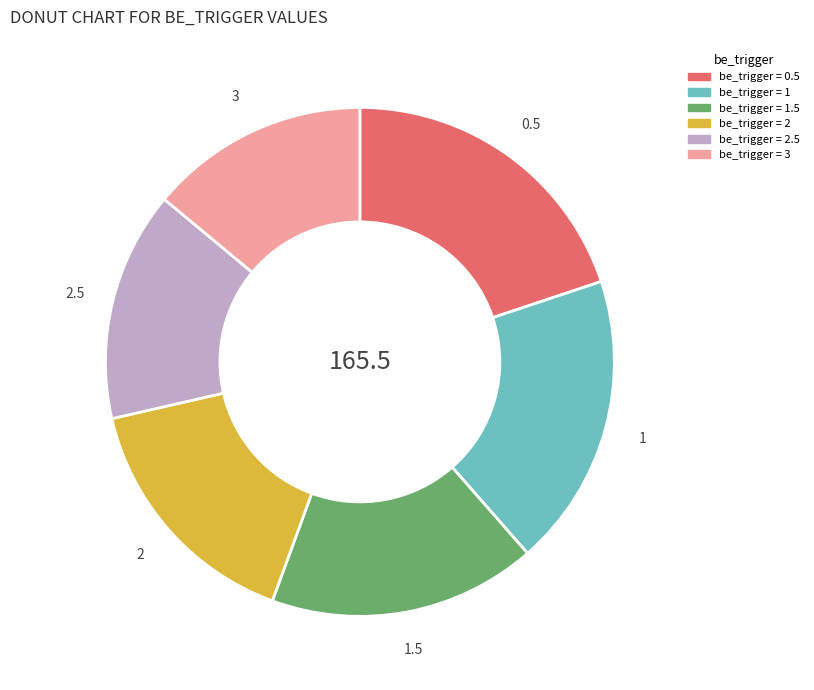

Is there any slice that represents more than half of the pie?

No